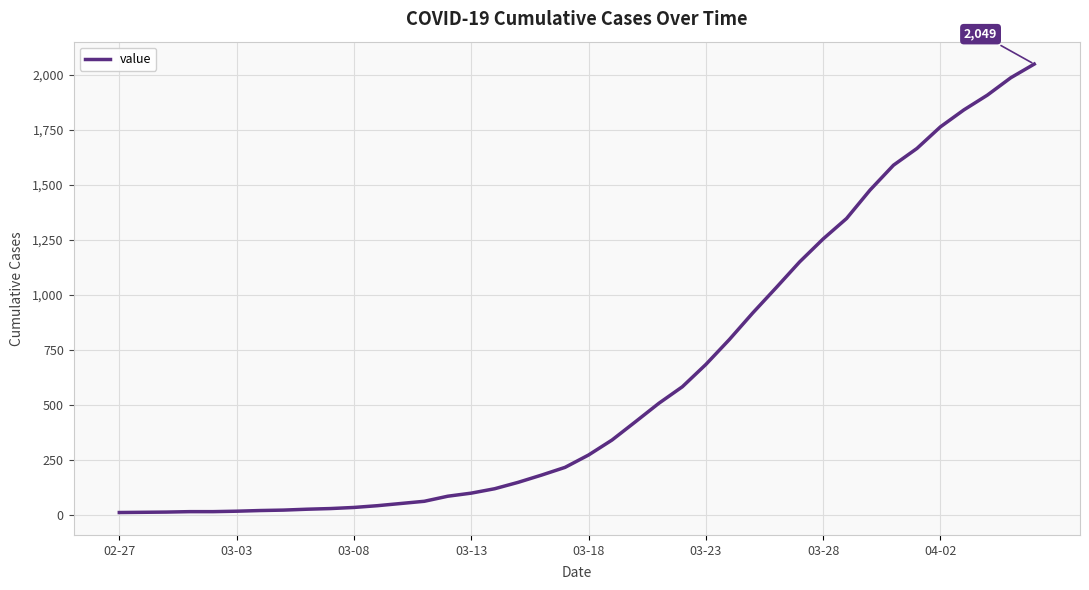

What is the difference between the maximum and minimum values?

2036